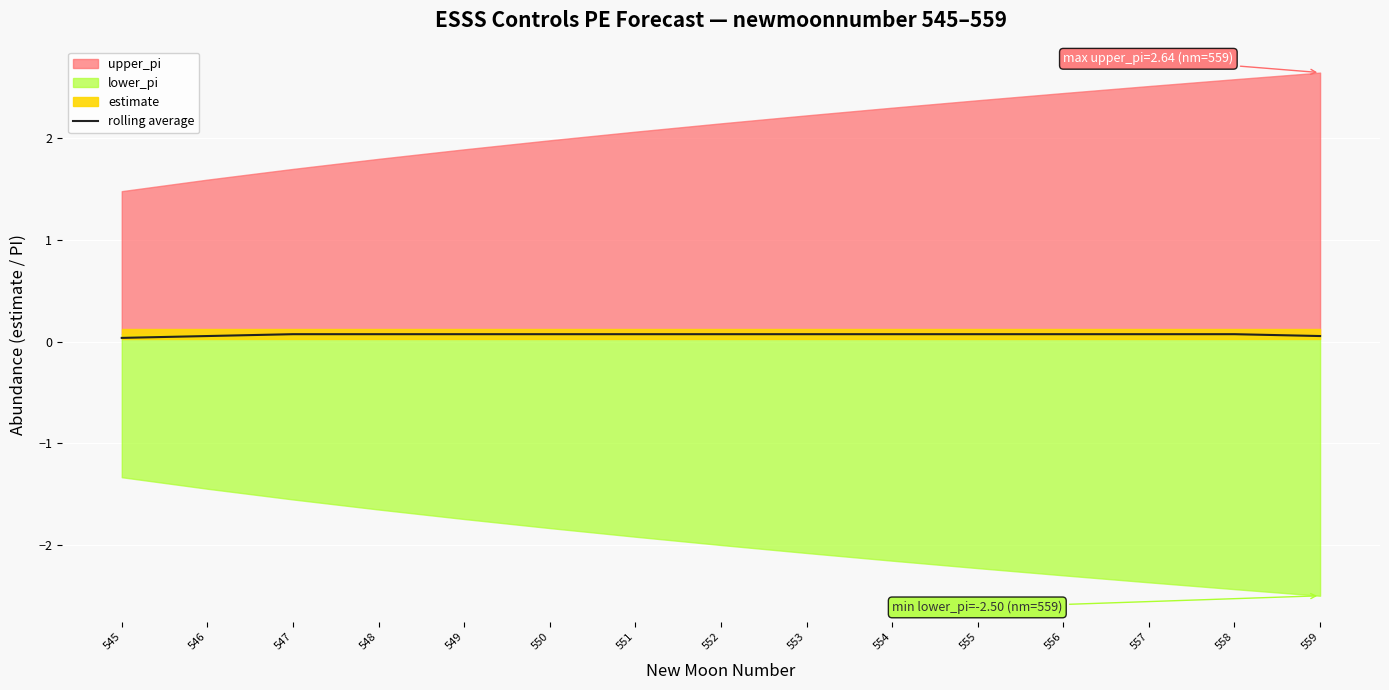

The chart shows a value of 0.0 at 556. True or false?

False